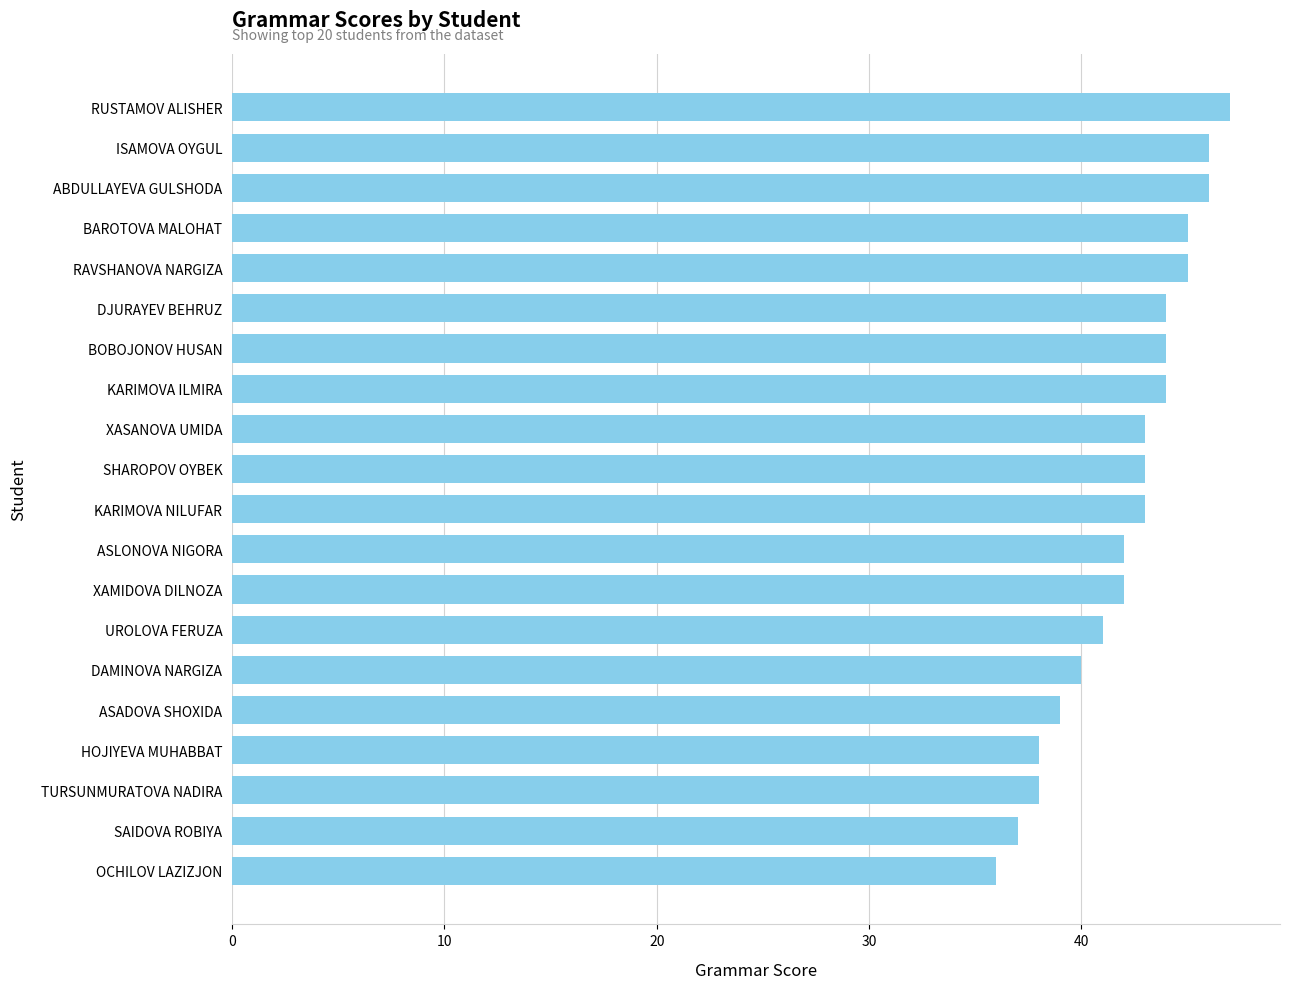

Does the chart contain stacked bars?

No